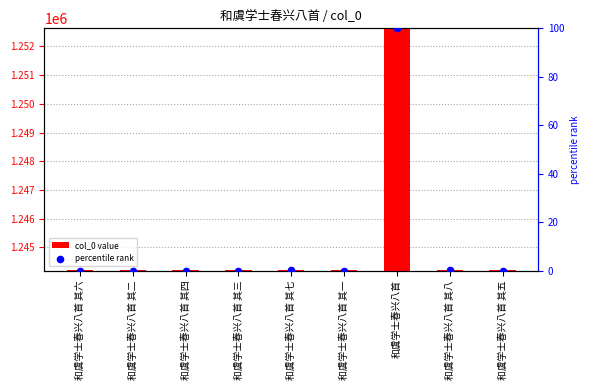

What are all the series names shown in the legend?

col_0 value, percentile rank